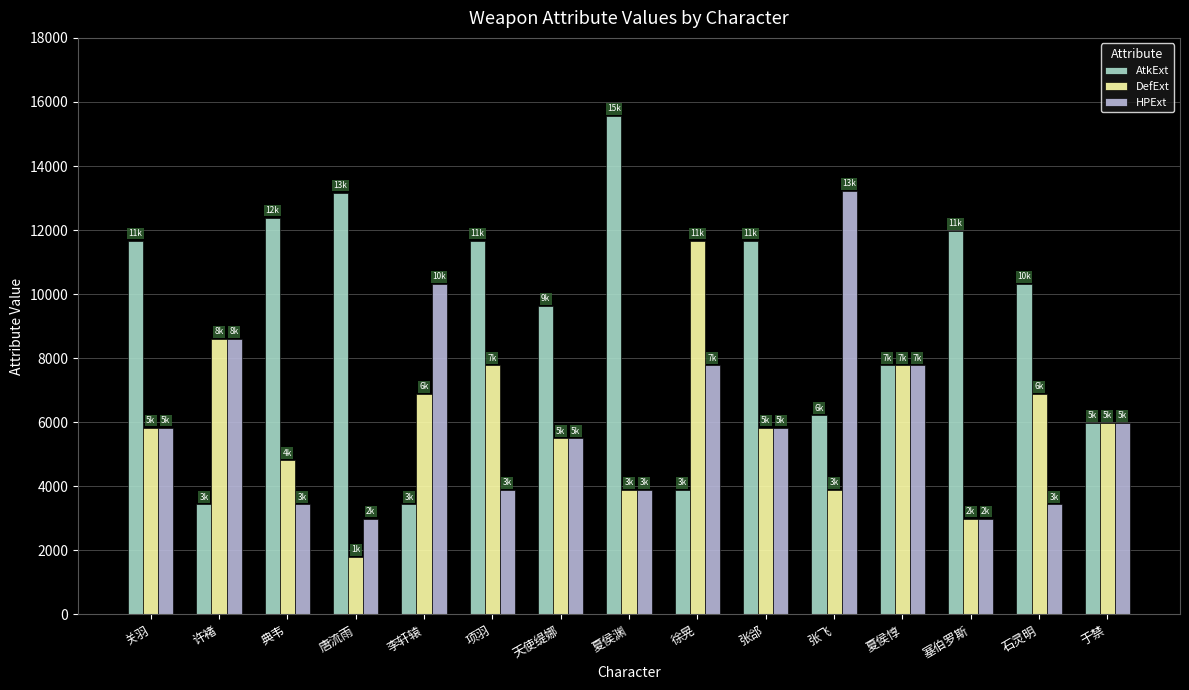

What is the smallest value displayed?

1795